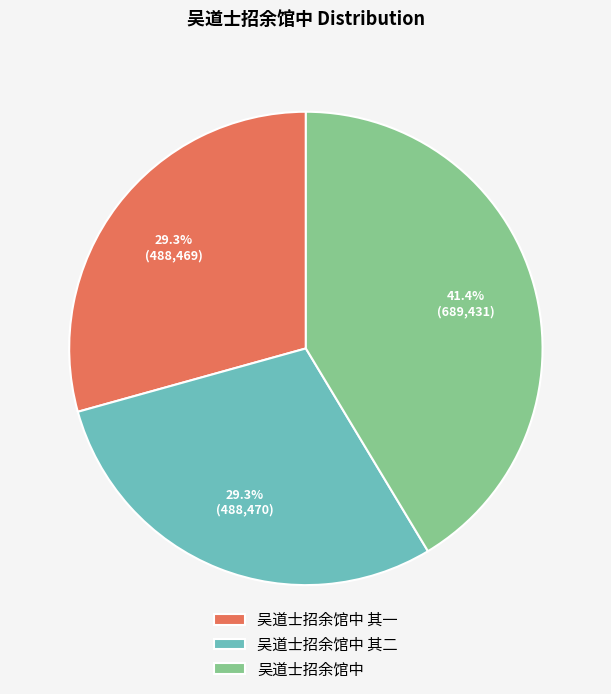

To the nearest percent, what portion does 吴道士招余馆中 其二 represent?

29%